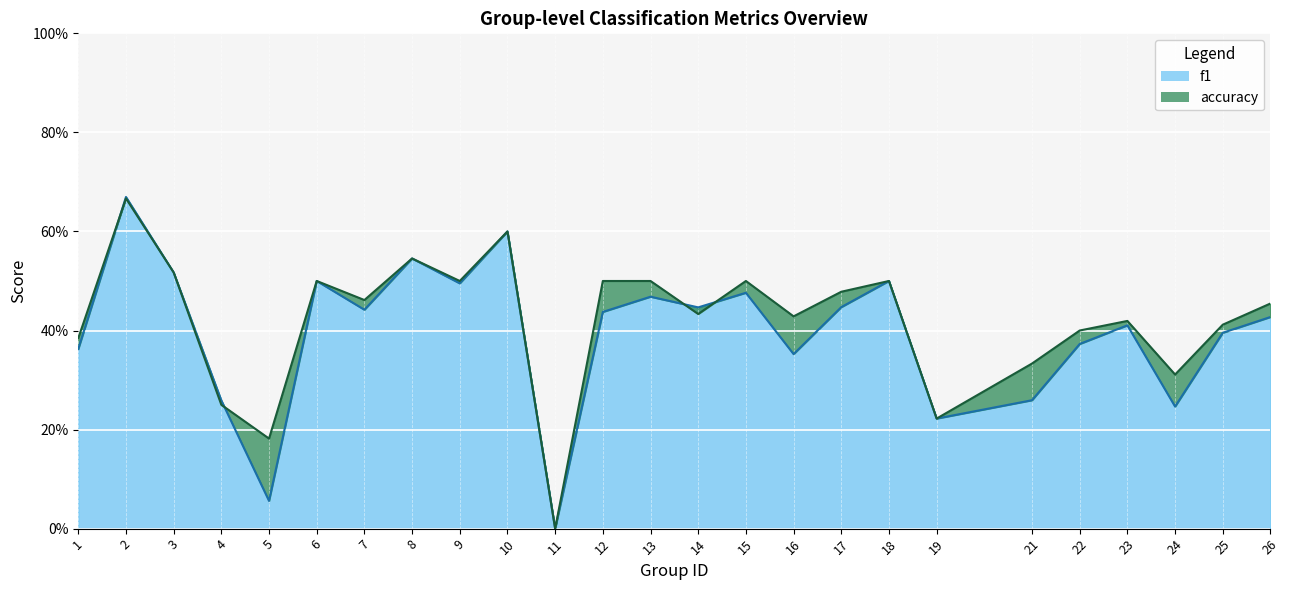

Which series changed the most between 18 and 19?

f1